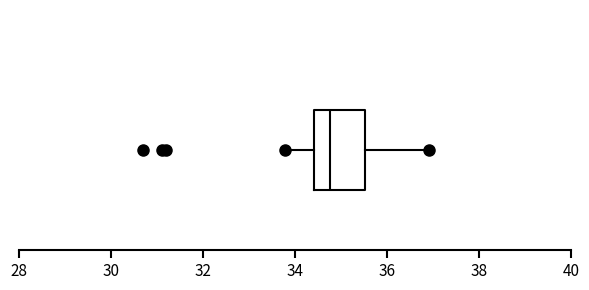

Read this box plot against the x-axis: the position of the median line, the range covered by the box, and the ends of both whiskers. The values are not printed on the chart, so give them approximately, as read against the axis.

median 34.8, box 34.4 to 35.6, whiskers 33.8 to 36.8